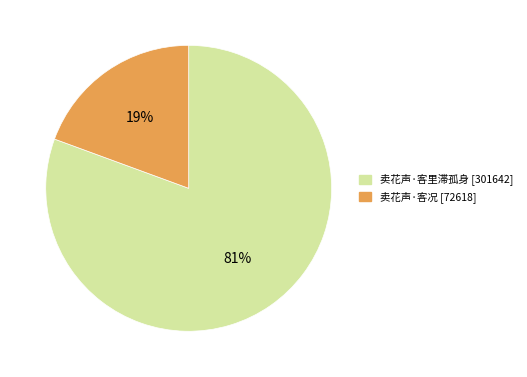

What is the largest slice in the pie chart?

卖花声·客里滞孤身